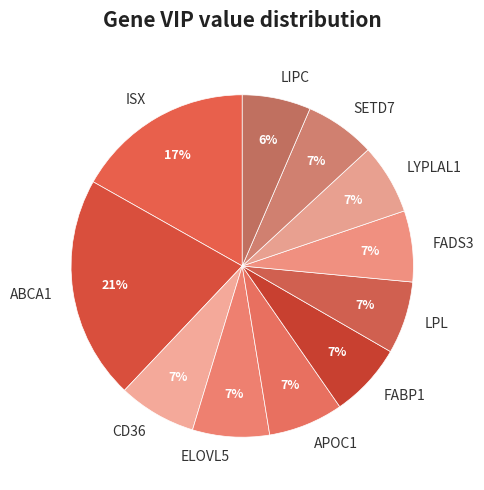

What is the ratio of the value at SETD7 to the value at ABCA1?

0.3